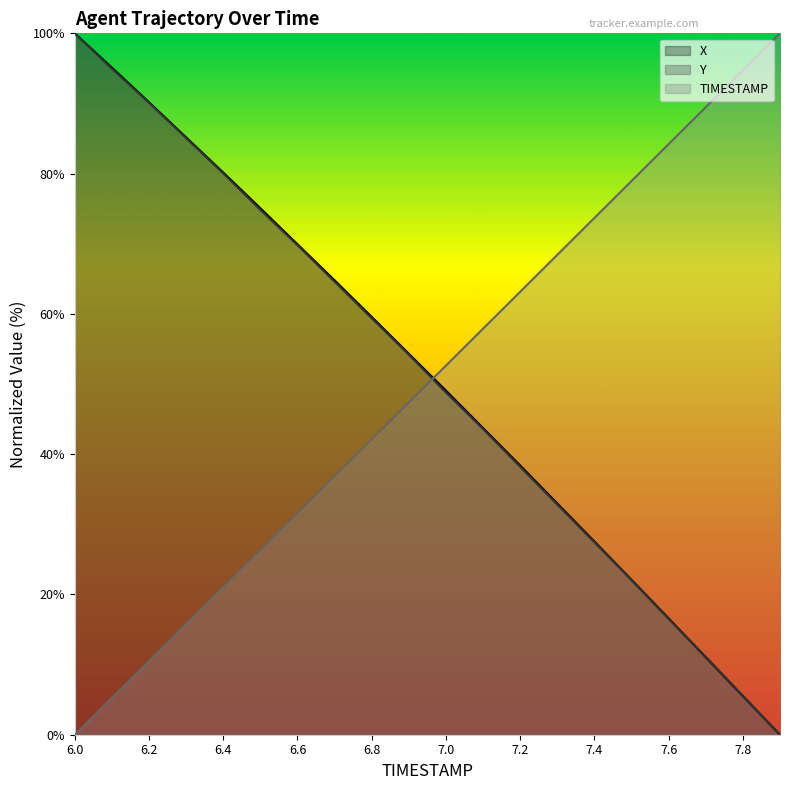

What is the greatest value displayed?

100.0